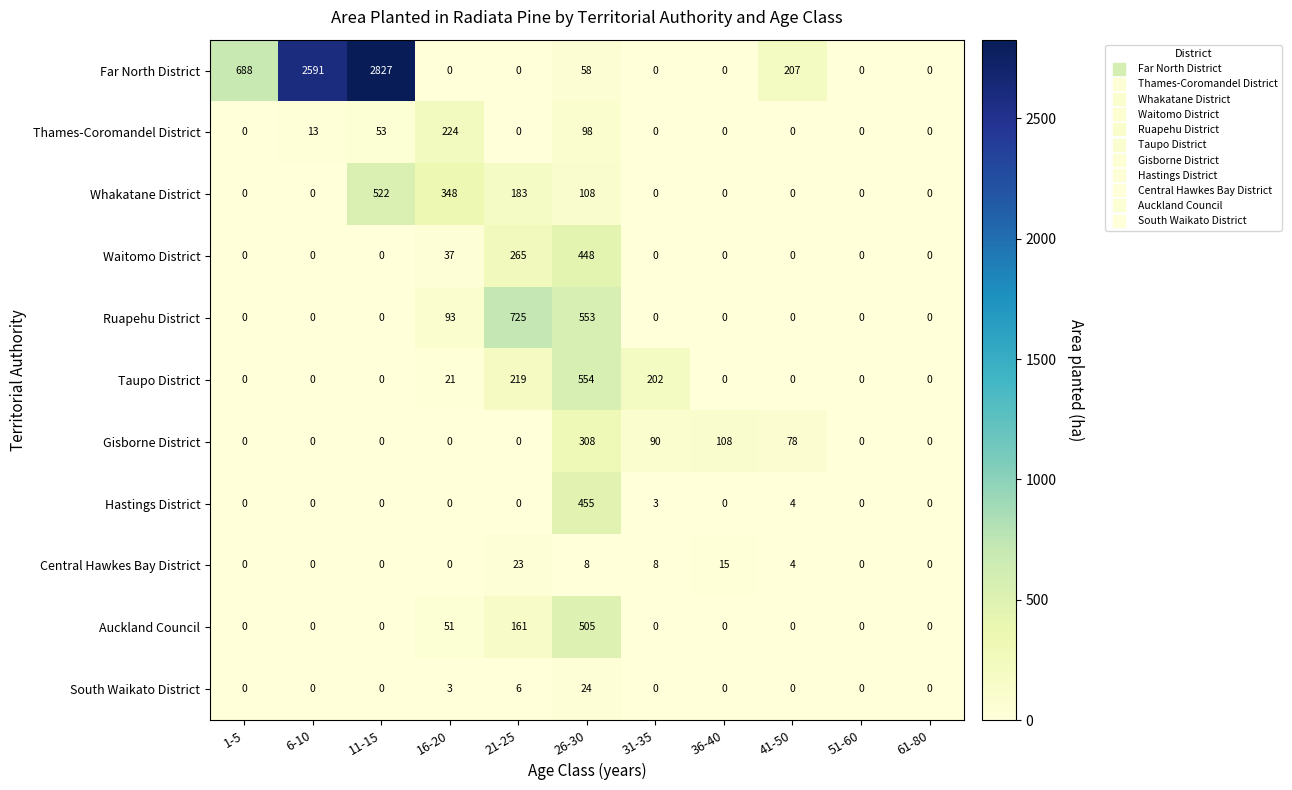

Which series has the widest spread of values?

Far North District